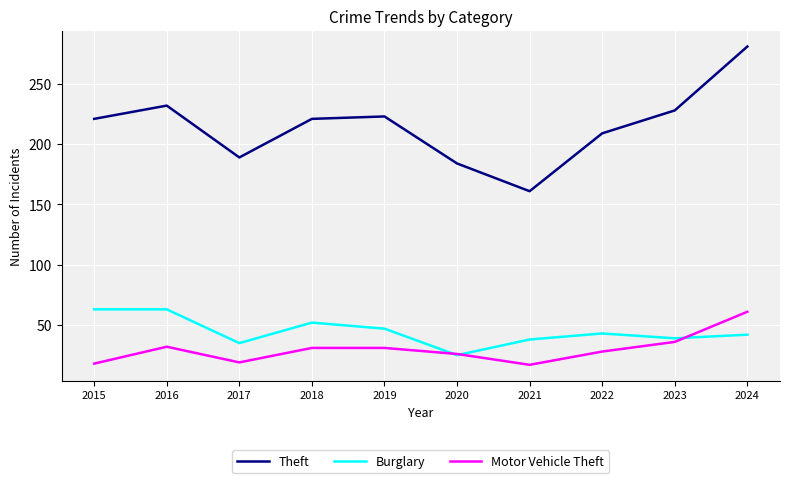

How many lines are shown in the chart?

3